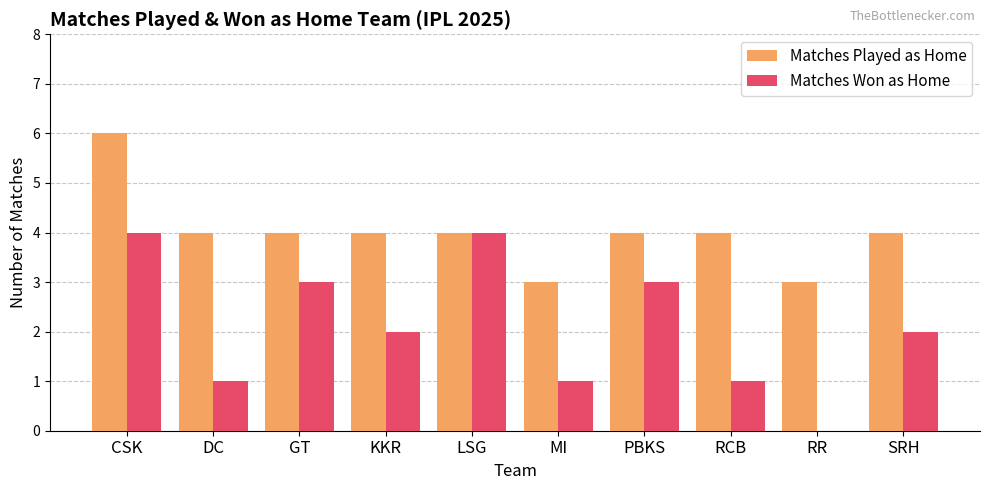

What is the sum of the Matches Won as Home values at KKR and RCB?

3